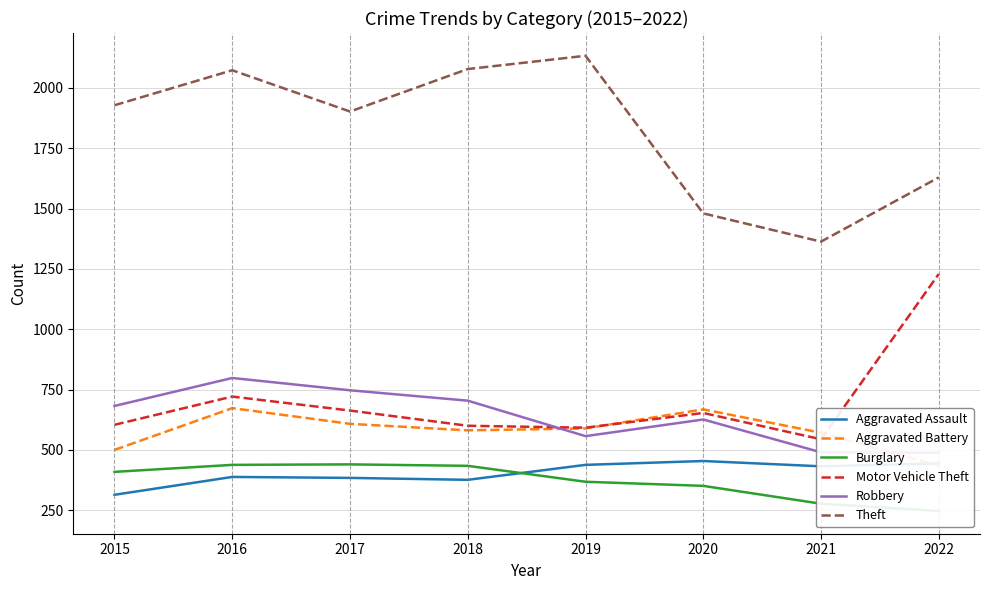

What is the total value across all series at 2020?

4232